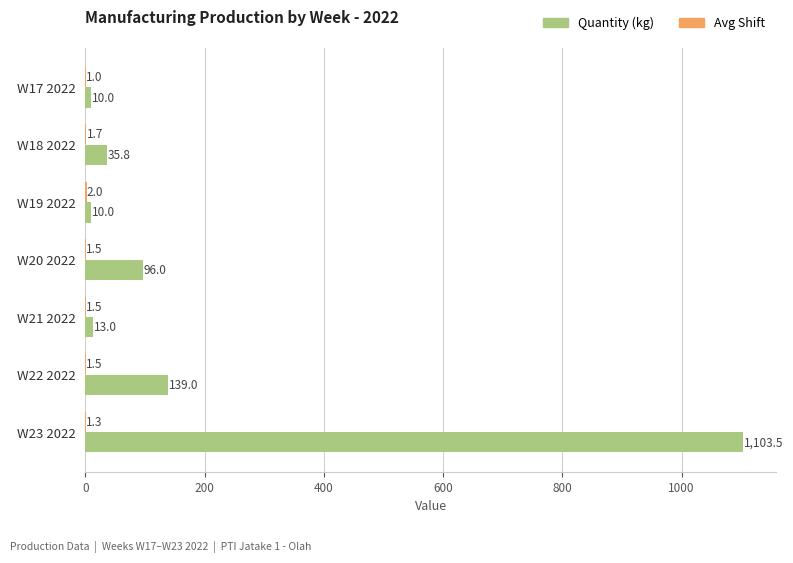

At which category is the sum across all series the highest?

W23 2022